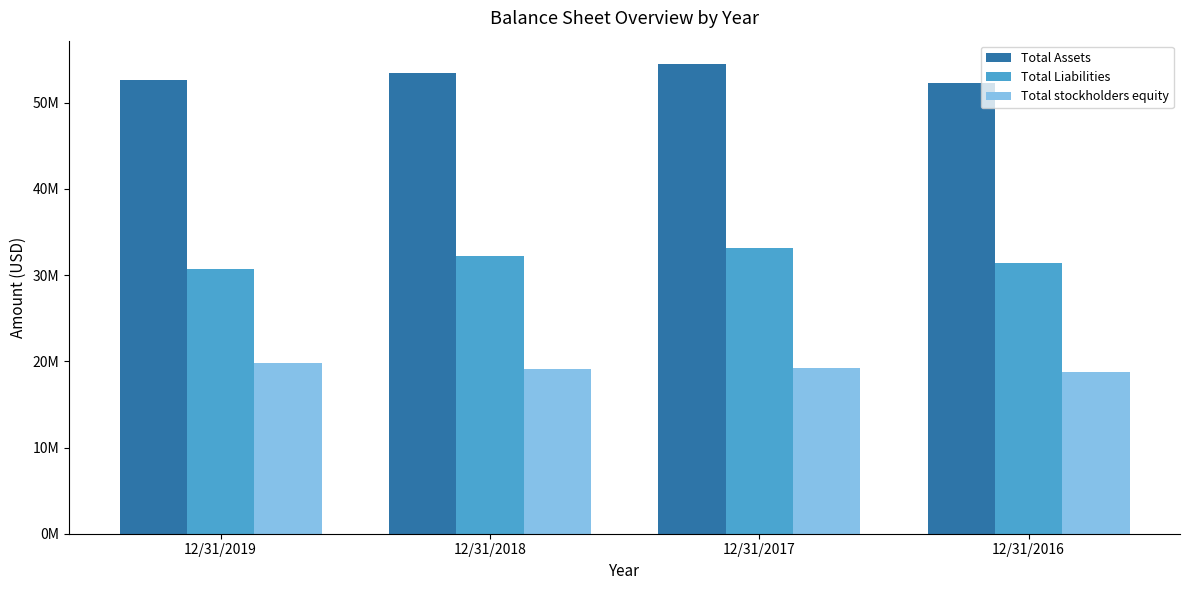

At which label does Total stockholders equity reach its peak?

12/31/2019